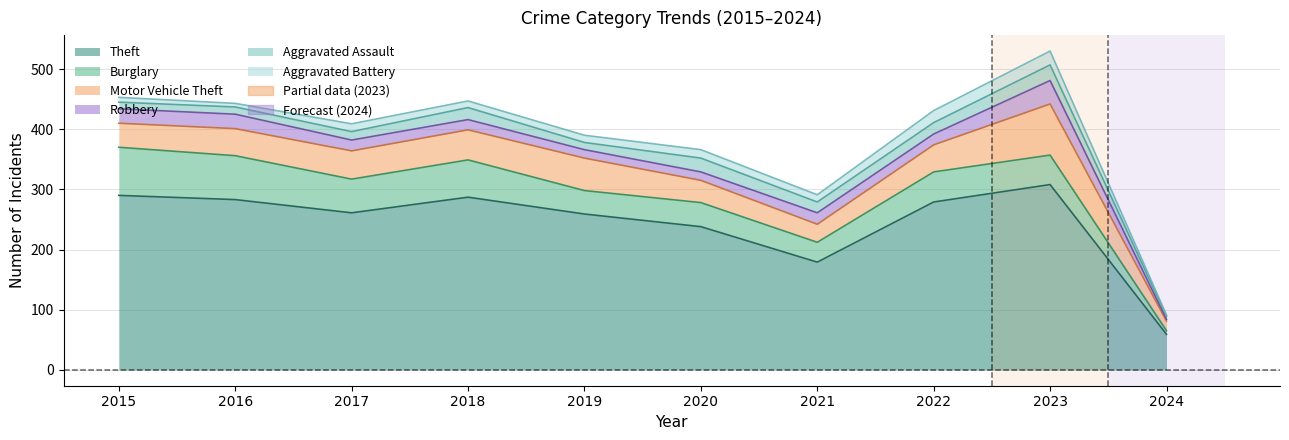

True or false: Burglary has more than 2 points higher than both neighbors.

True